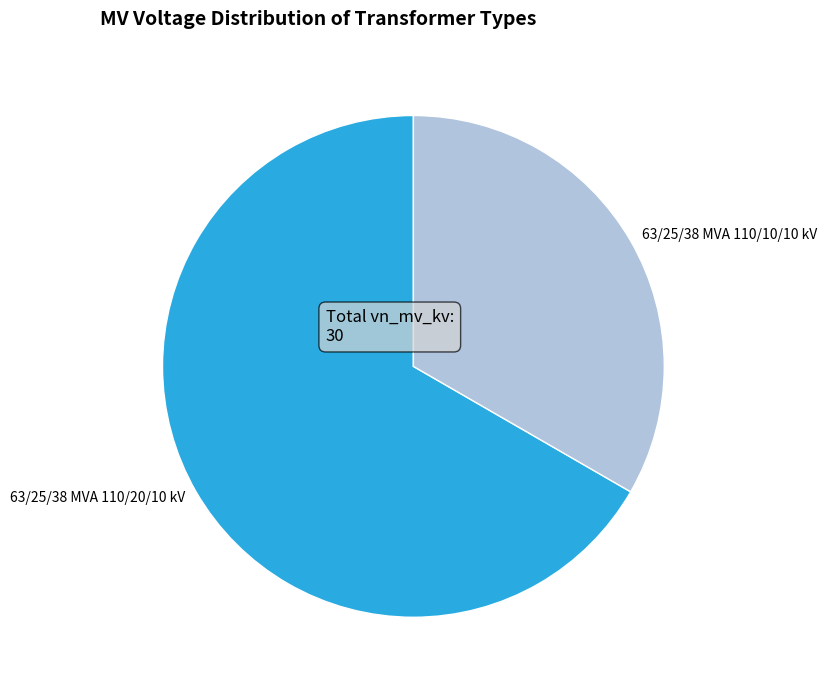

The 63/25/38 MVA 110/20/10 kV slice represents 67% of the pie. True or false?

True